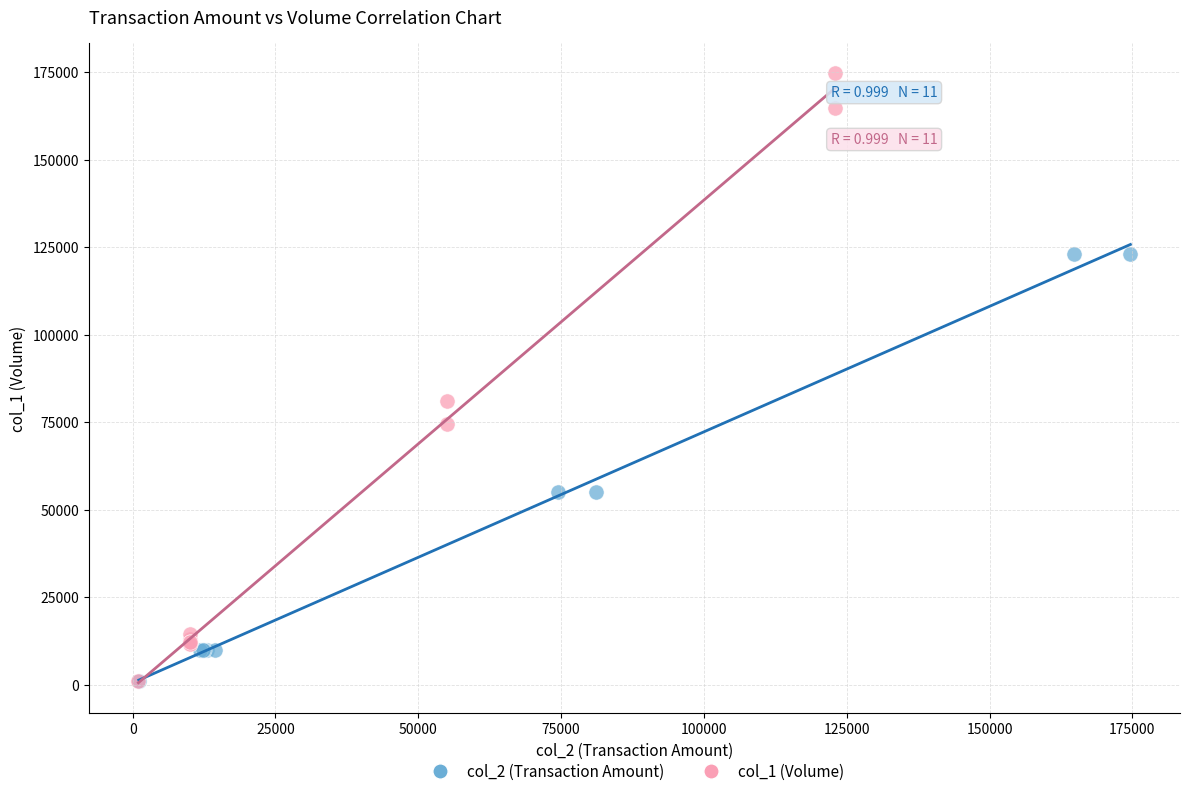

Which series has the widest spread of Y values?

col_1 (Volume)